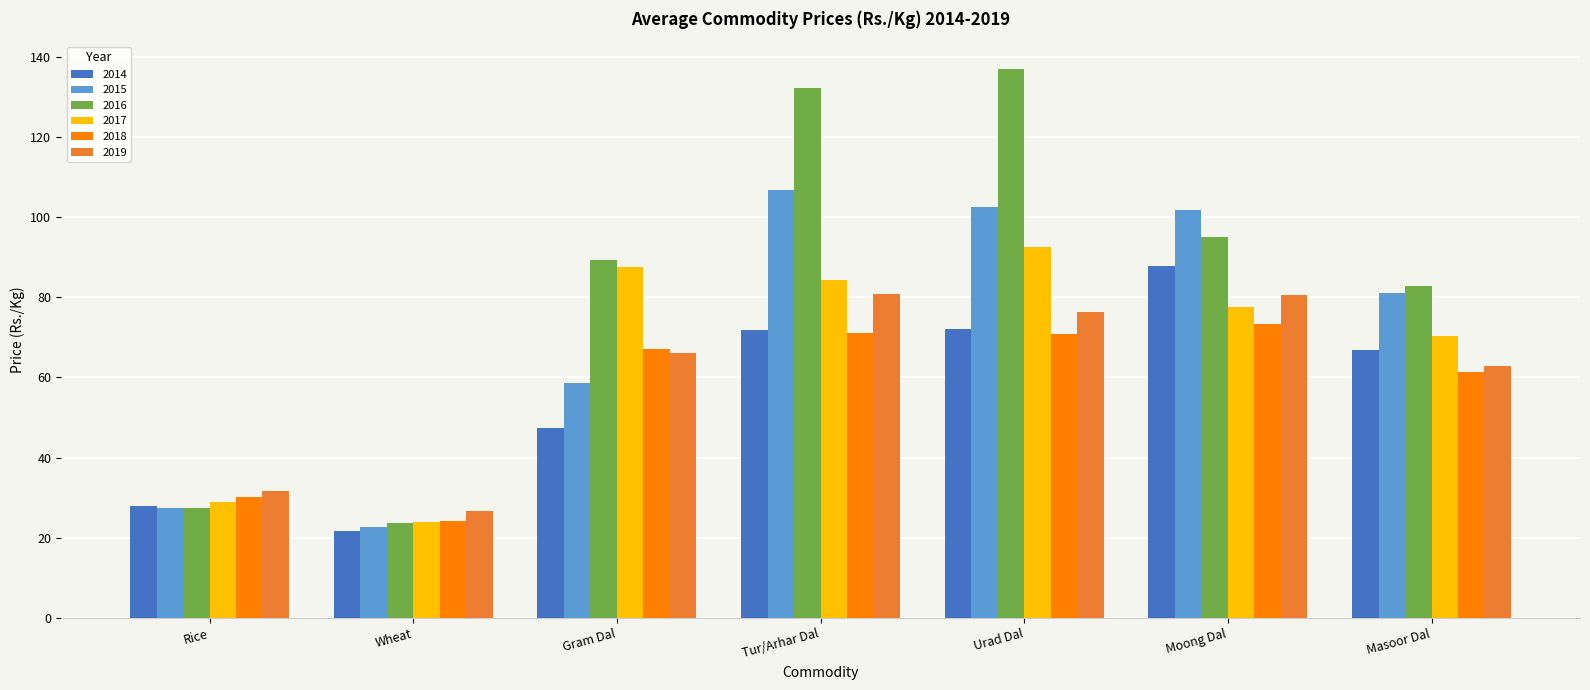

Is it true that 2016 equals 128.3 at Masoor Dal?

False